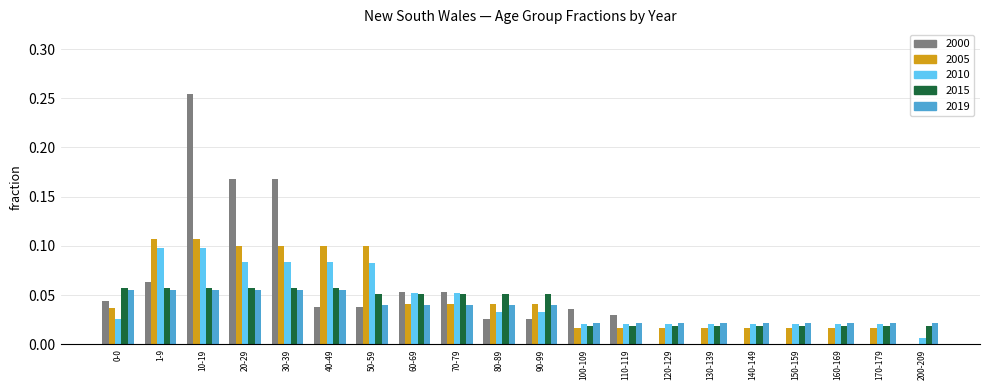

Is the value of 2000 at 200-209 greater than the value of 2005 at 140-149?

No